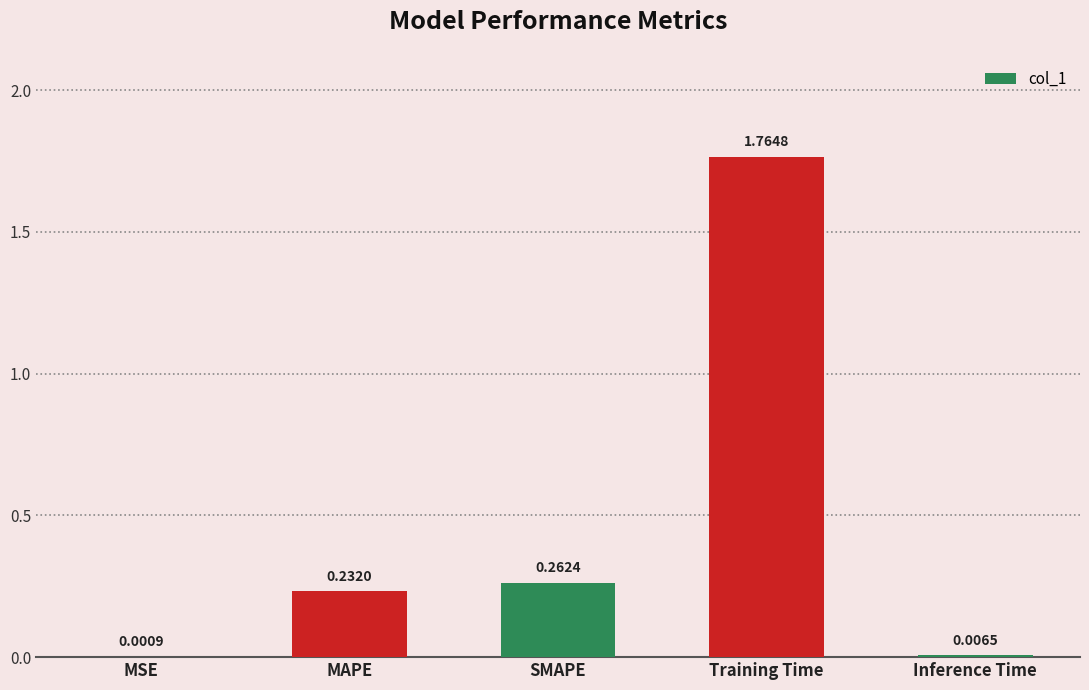

Which category has the highest value across all series?

Training Time